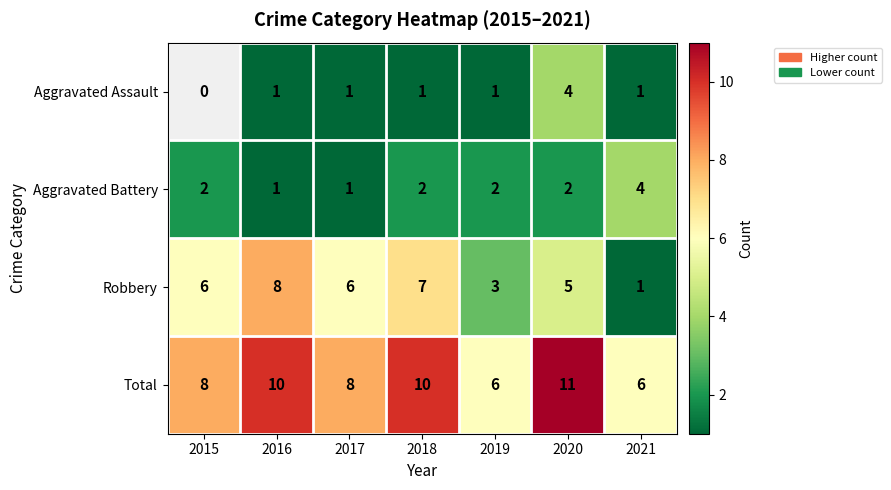

What is the minimum value shown in the chart?

1.0